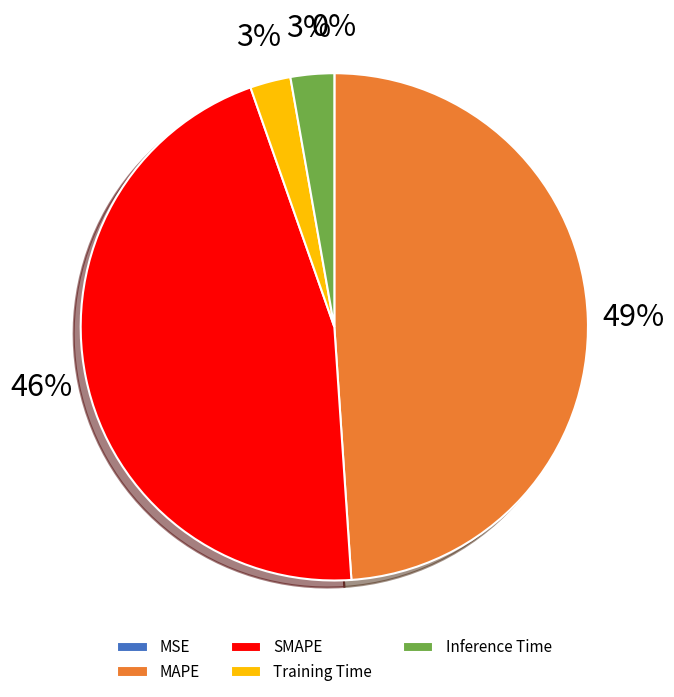

What is the largest slice in the pie chart?

MAPE